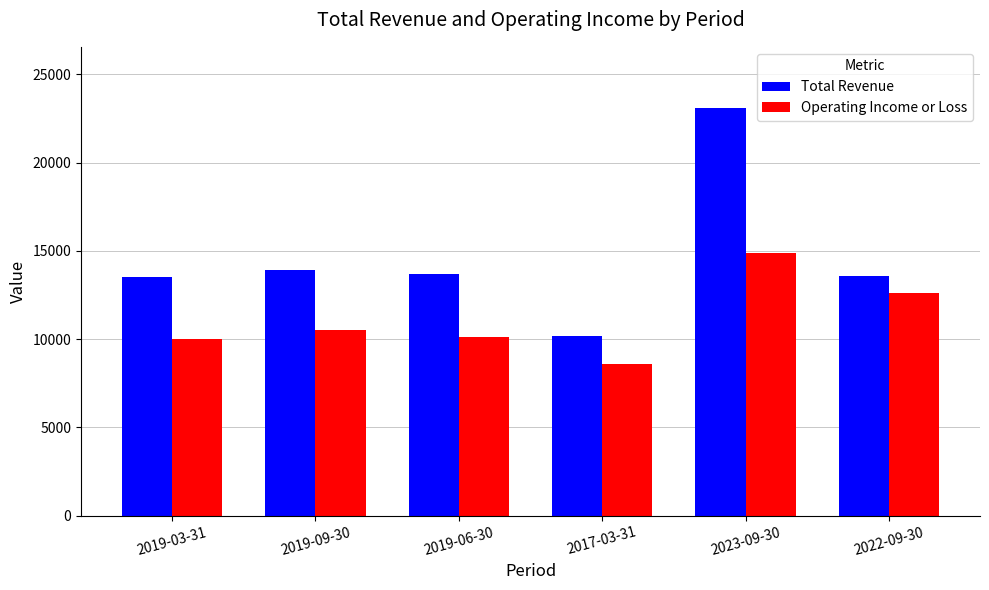

What is the spread (max minus min) of values at 2019-03-31?

3500